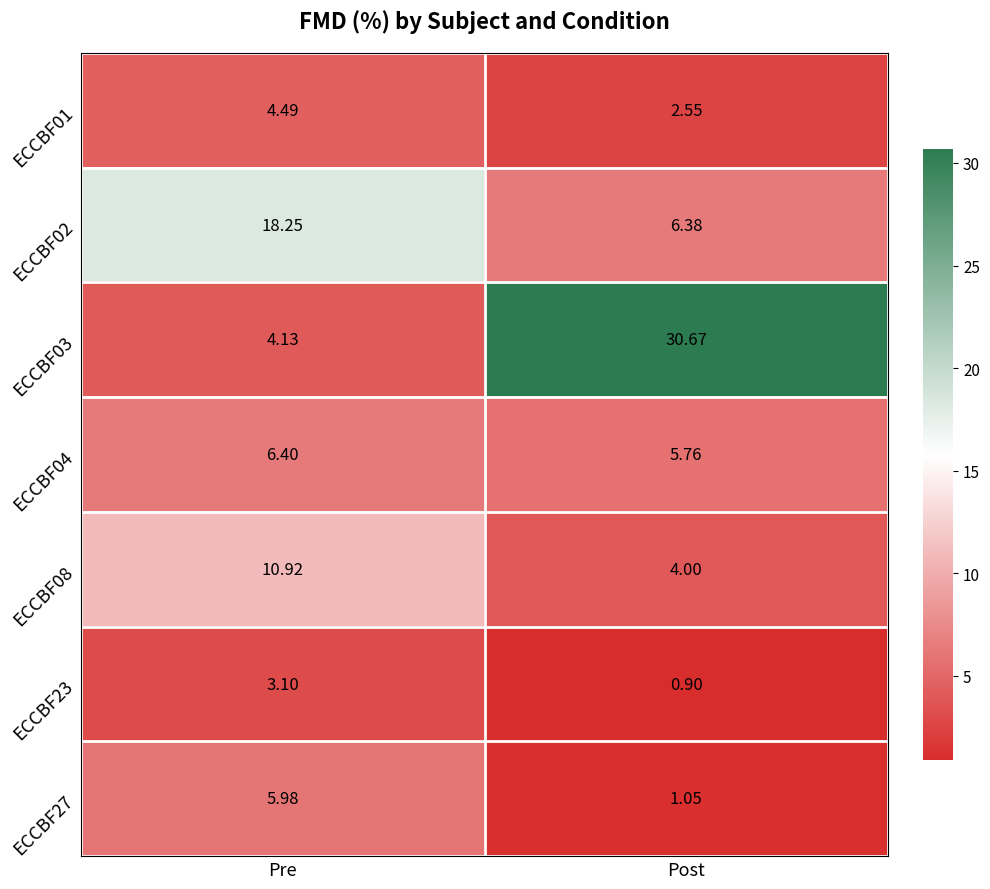

Where does the ECCBF23 series first go above 3?

Pre